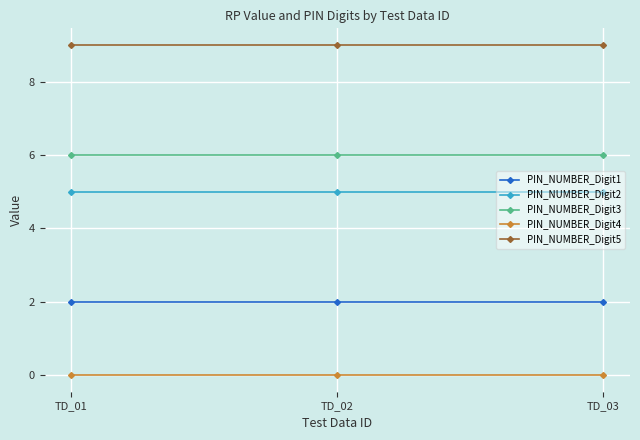

The value of PIN_NUMBER_Digit5 at TD_01 is 2. True or false?

False